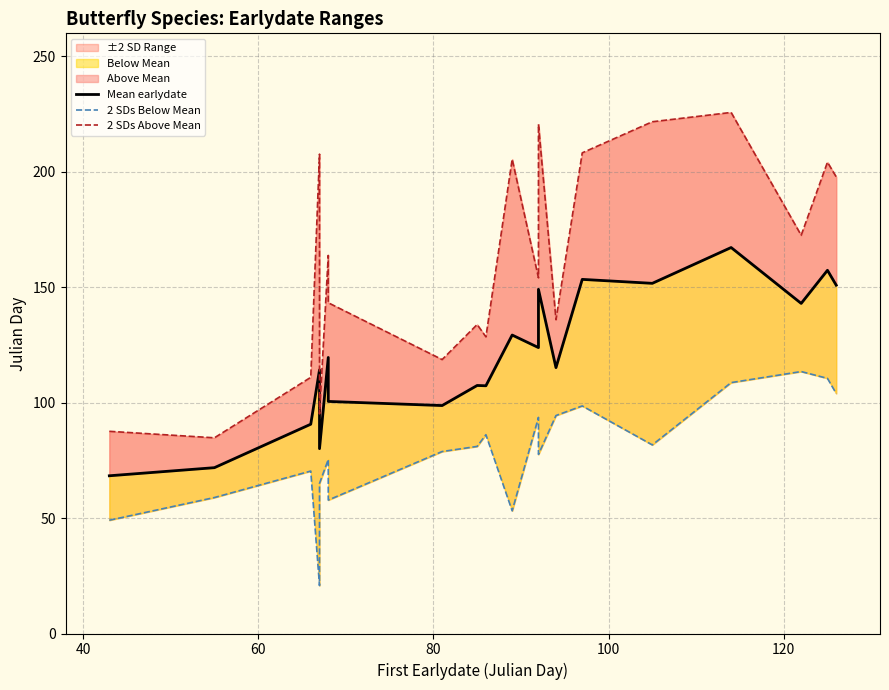

What is the difference between the second highest and minimum values in the 2 SDs Above Mean series?

136.9